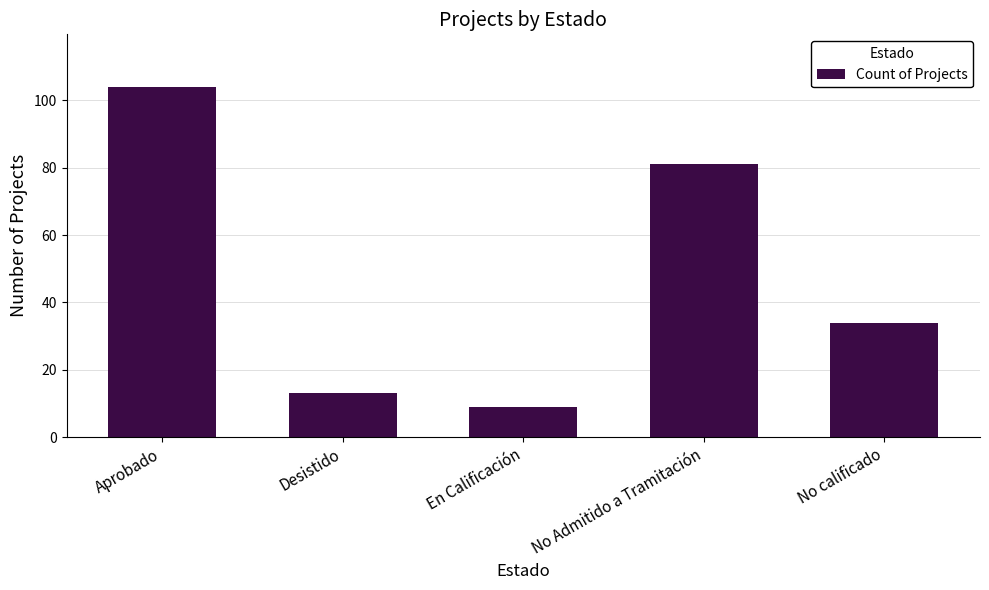

List the labels in order of value, largest first.

Aprobado, No Admitido a Tramitación, No calificado, Desistido, En Calificación